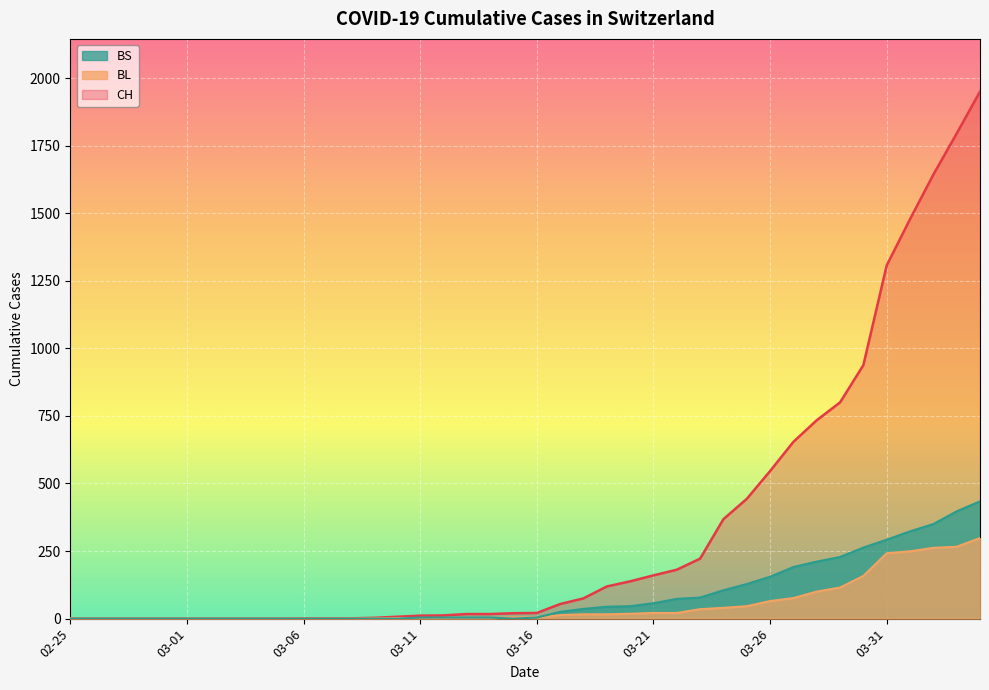

Which series has the largest range (max minus min)?

CH